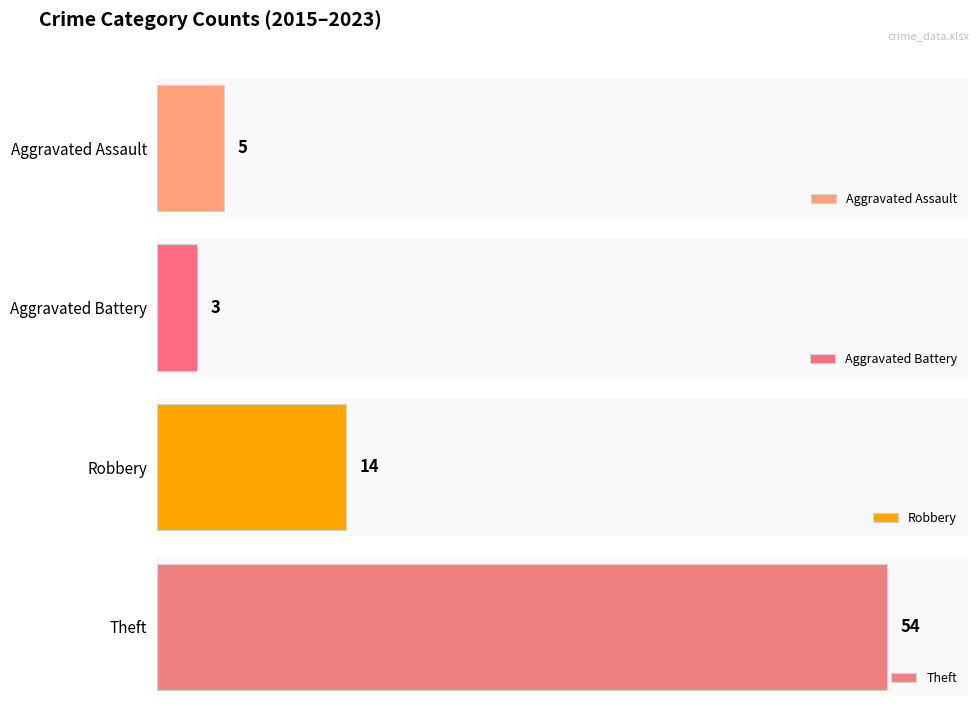

Which series has the widest spread of values?

Theft